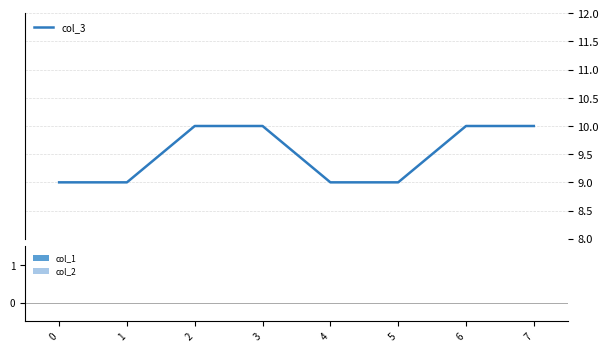

What is the maximum value shown in the chart?

10